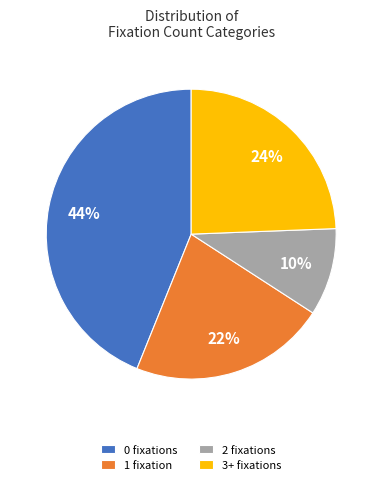

Is there a majority slice in this chart?

No